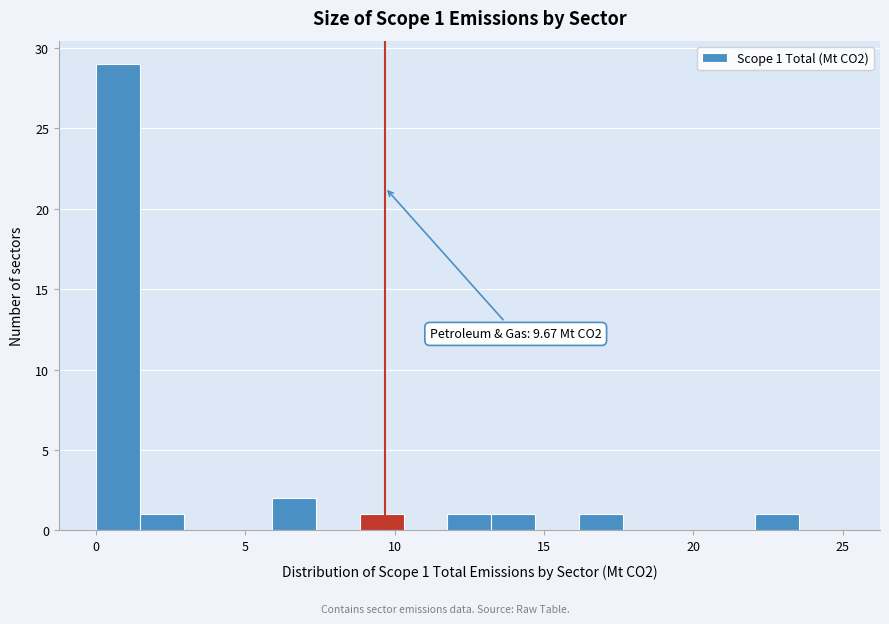

Around what value on the x-axis is the tallest bar? Give the approximate position of its centre, as read against the axis.

0.5